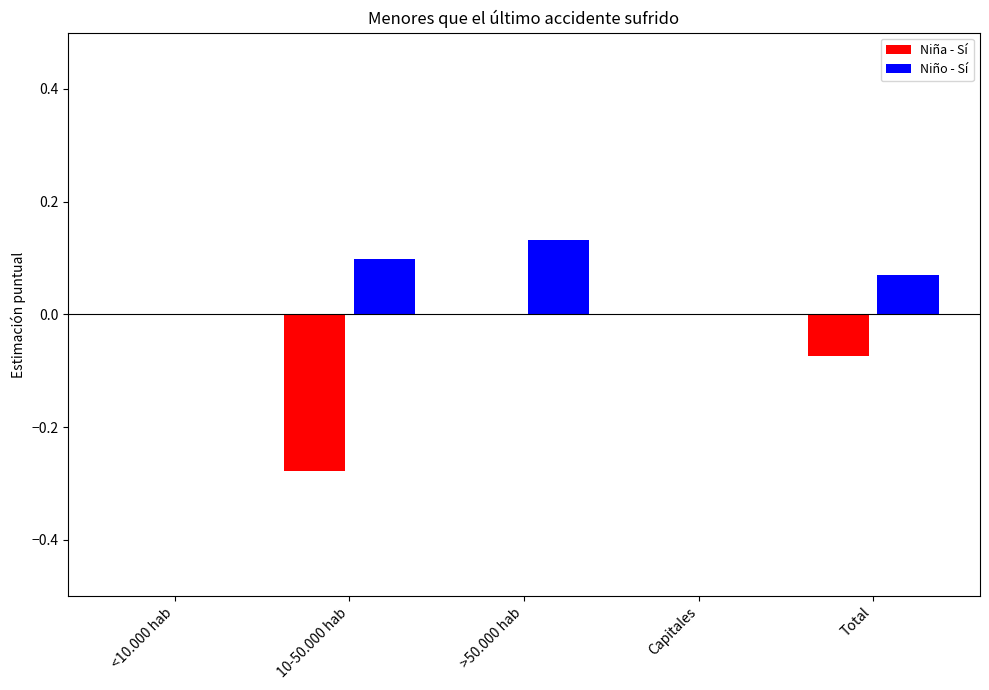

True or false: Niño - Sí has a value of 0.0 at Capitales.

True